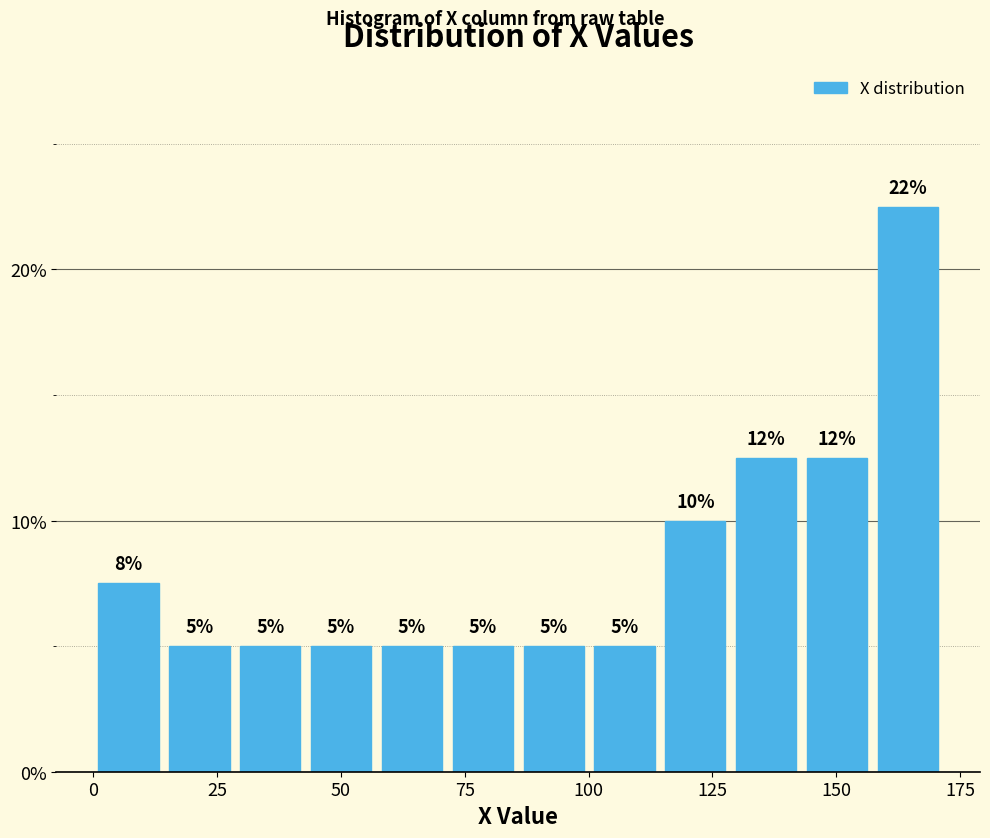

Around what value on the x-axis is the tallest bar? Give the approximate position of its centre, as read against the axis.

165